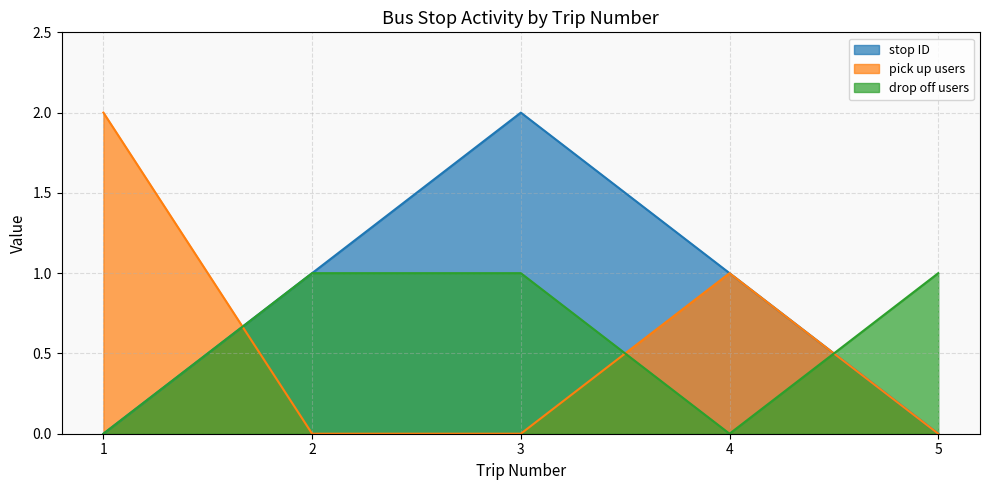

Count the stop ID values in the range 0 to 1.

4